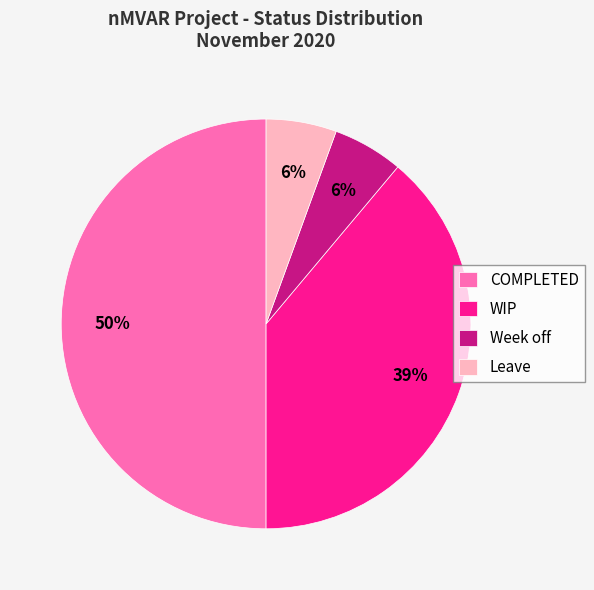

What percentage is the WIP slice, to the nearest percent?

39%